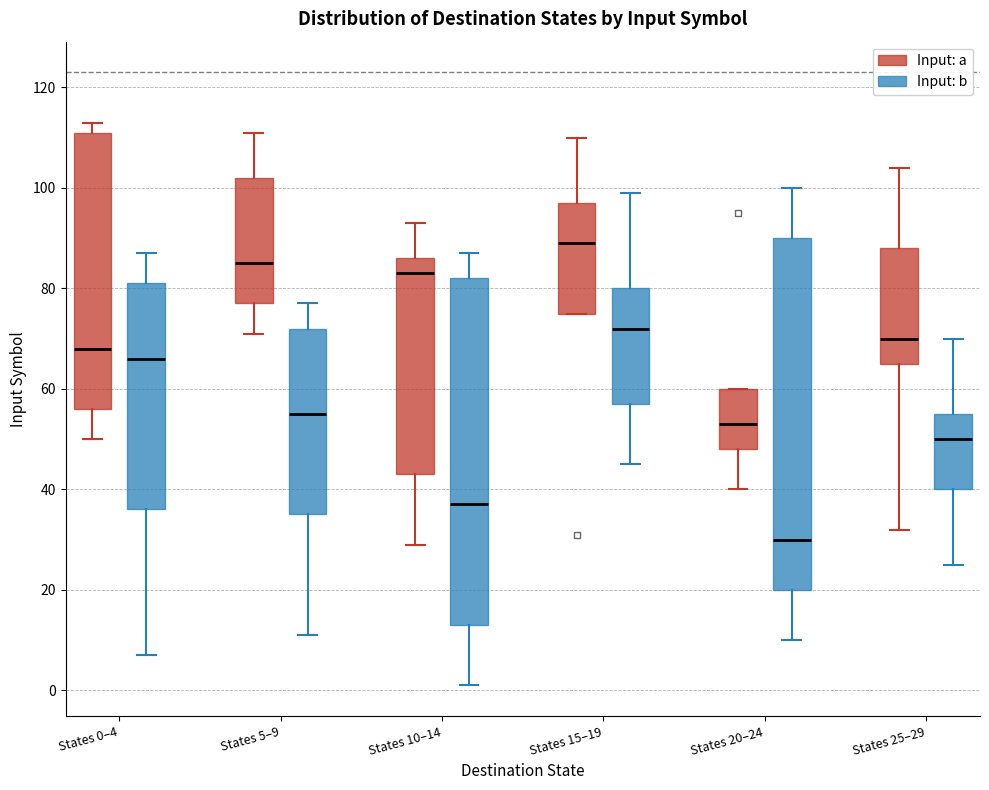

Reading left to right, transcribe this box plot: for each box, give where its median line is, the range the box spans, and where its two whiskers end, as read against the y-axis. The values are not printed on the chart, so give them approximately, as read against the axis.

States 0–4 (Input: a): median 68, box 56 to 112, whiskers 50 to 114
States 0–4 (Input: b): median 66, box 36 to 82, whiskers 8 to 88
States 5–9 (Input: a): median 86, box 78 to 102, whiskers 72 to 112
States 5–9 (Input: b): median 56, box 36 to 72, whiskers 12 to 78
States 10–14 (Input: a): median 84, box 44 to 86, whiskers 30 to 94
States 10–14 (Input: b): median 38, box 14 to 82, whiskers 2 to 88
States 15–19 (Input: a): median 90, box 76 to 98, whiskers 76 to 110
States 15–19 (Input: b): median 72, box 58 to 80, whiskers 46 to 100
States 20–24 (Input: a): median 54, box 48 to 60, whiskers 40 to 60
States 20–24 (Input: b): median 30, box 20 to 90, whiskers 10 to 100
States 25–29 (Input: a): median 70, box 66 to 88, whiskers 32 to 104
States 25–29 (Input: b): median 50, box 40 to 56, whiskers 26 to 70